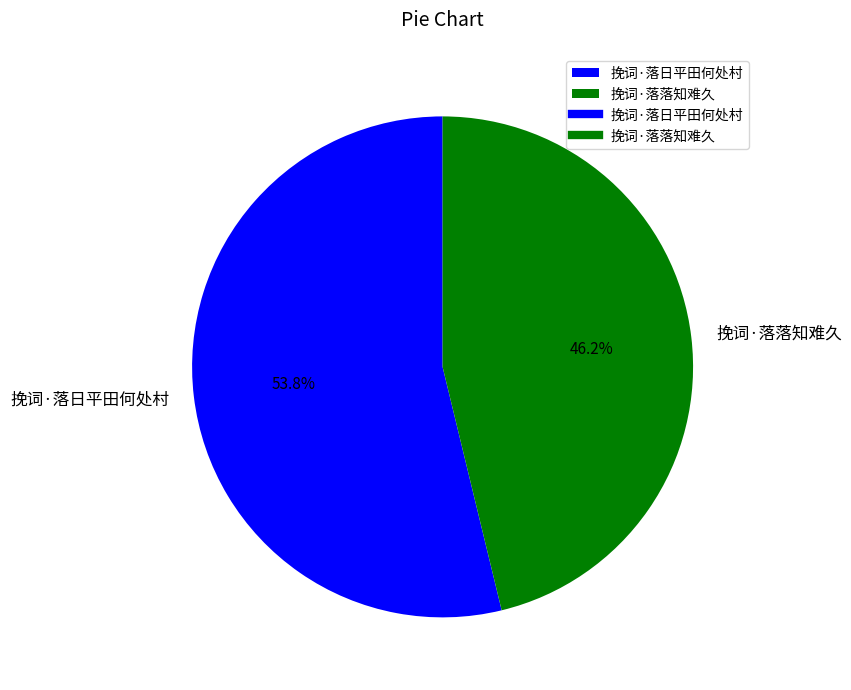

What percentage is the 挽词·落落知难久 slice, to the nearest percent?

46%